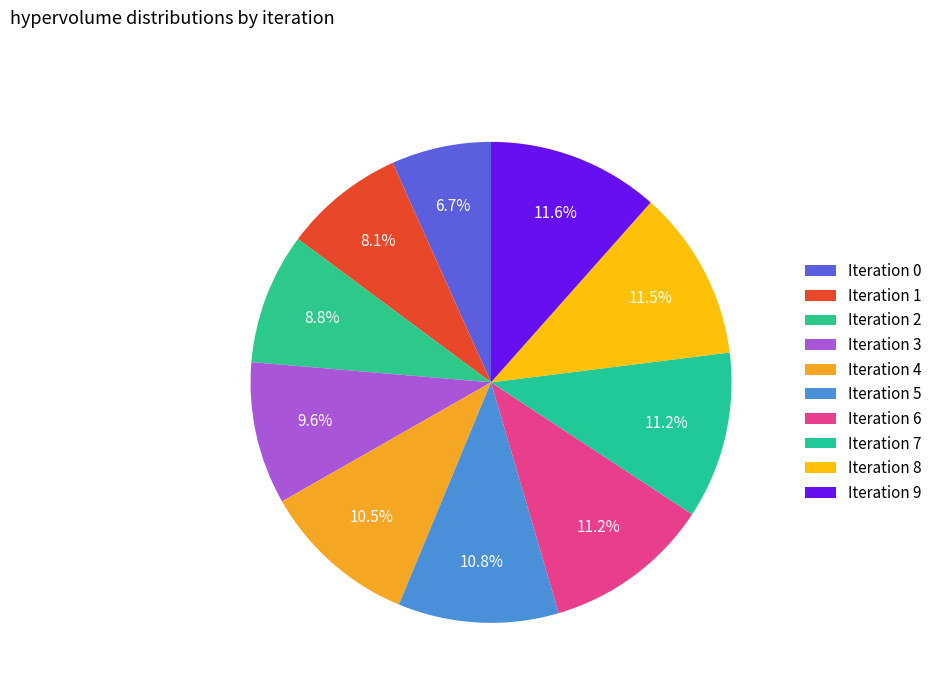

Which slice is the largest?

Iteration 9